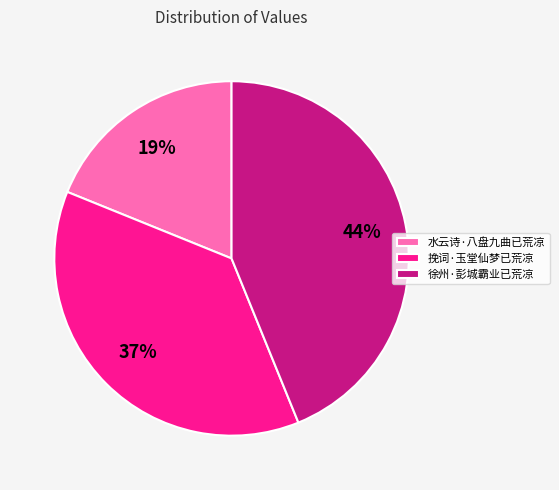

To the nearest percent, what is the difference between the 水云诗·八盘九曲已荒凉 and 挽词·玉堂仙梦已荒凉 slice percentages?

18%